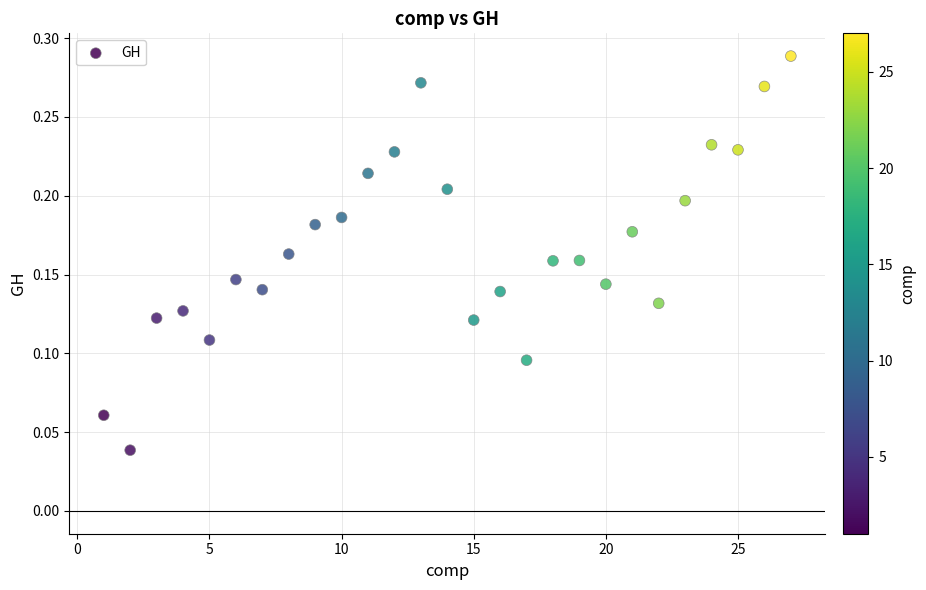

What is the range of X values (max minus min)?

26.0